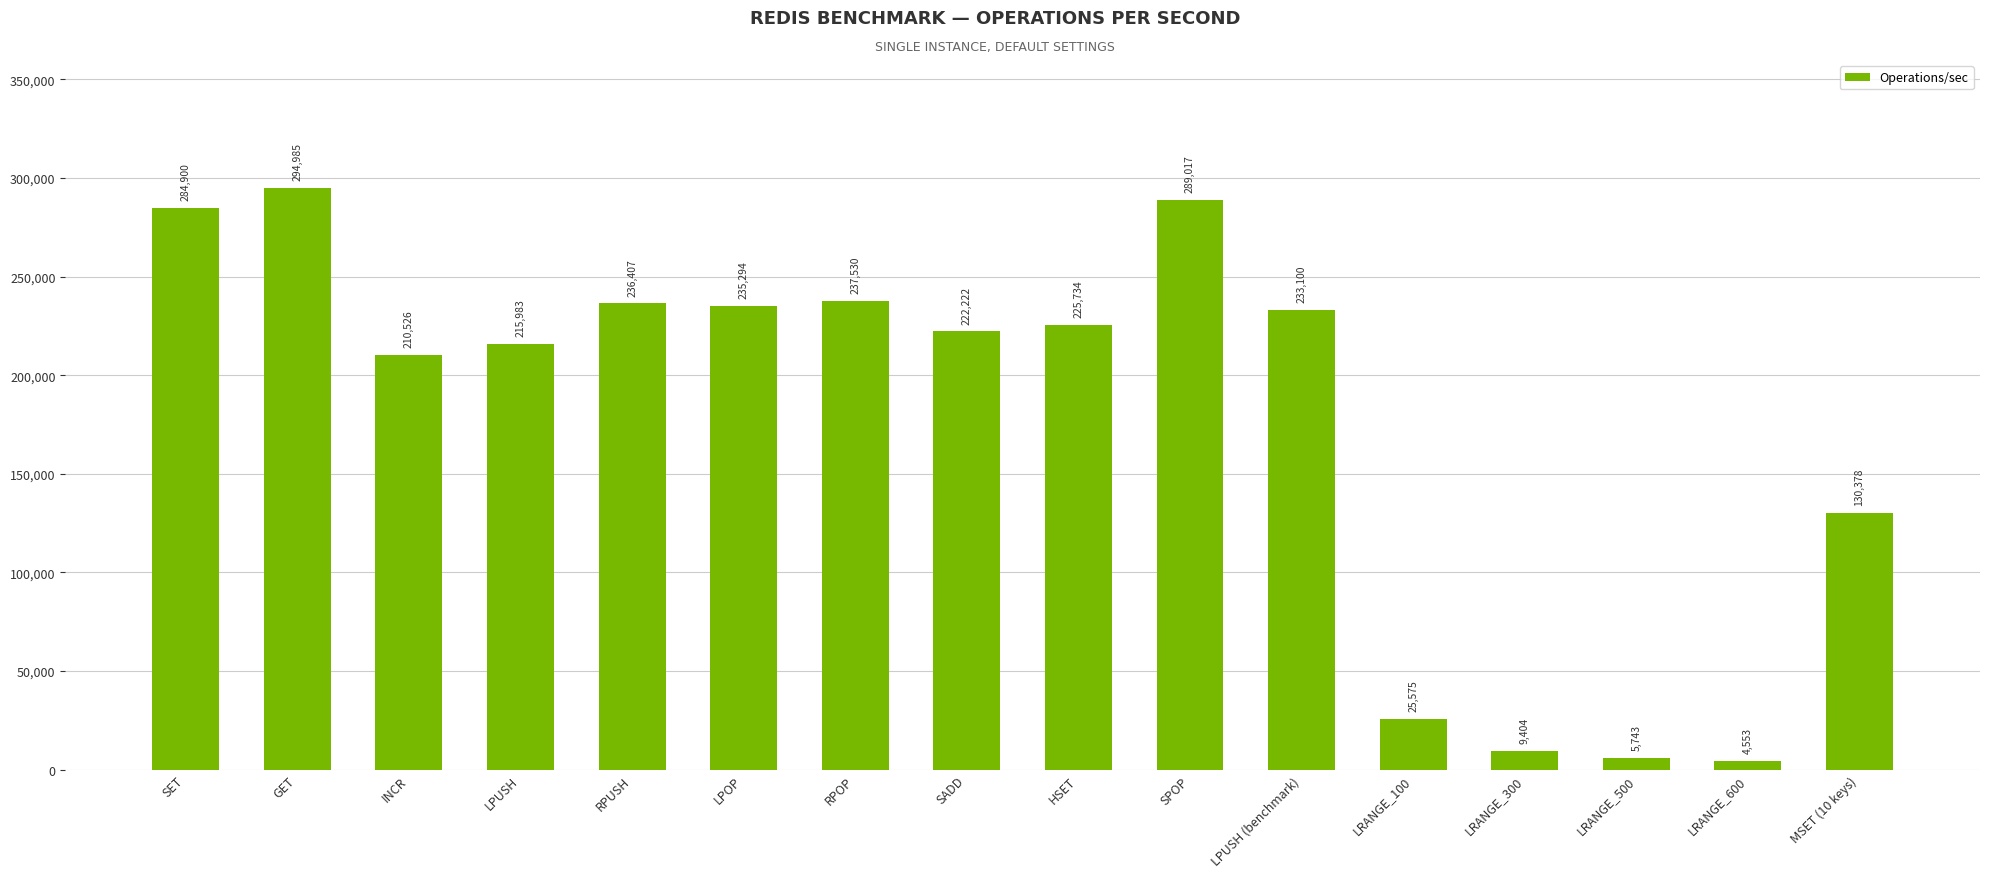

True or false: the data shows 179827.2 at GET.

False